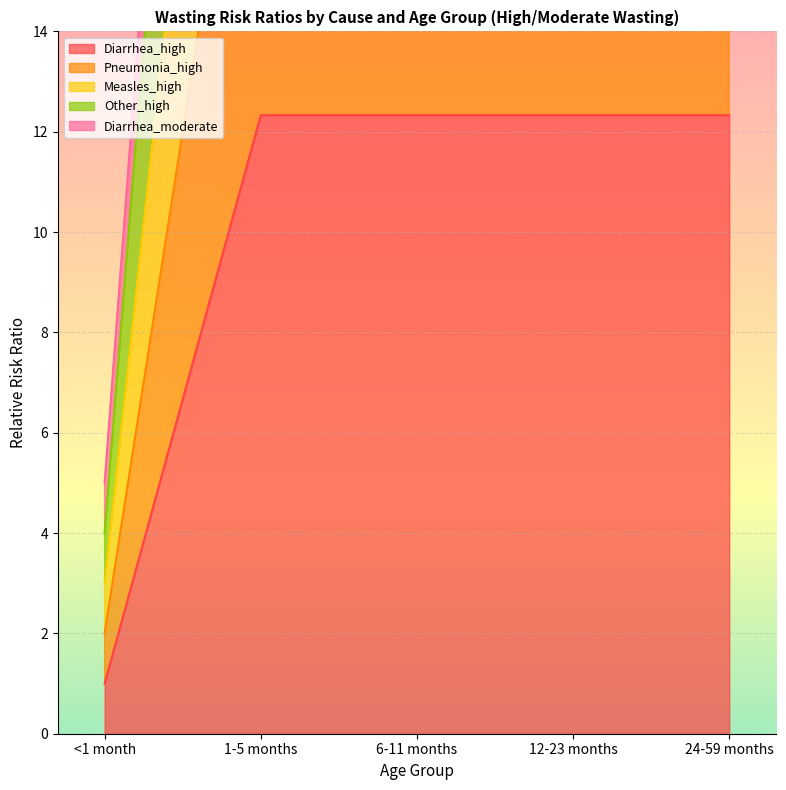

Which series has the largest total across all categories?

Pneumonia_high